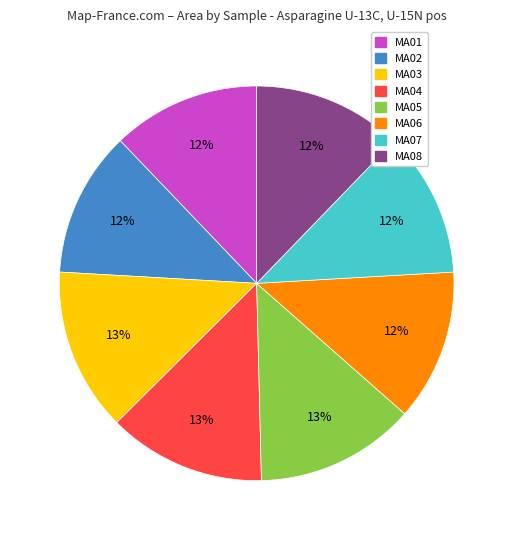

To the nearest percent, what portion does MA08 represent?

12%